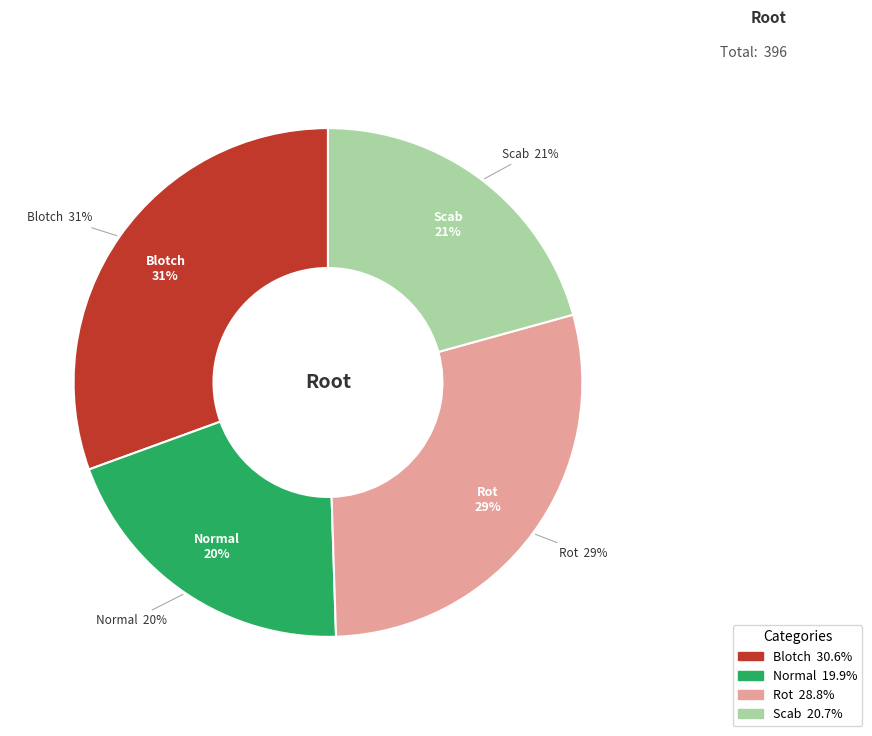

Is it true that Blotch is 31% of the pie?

True